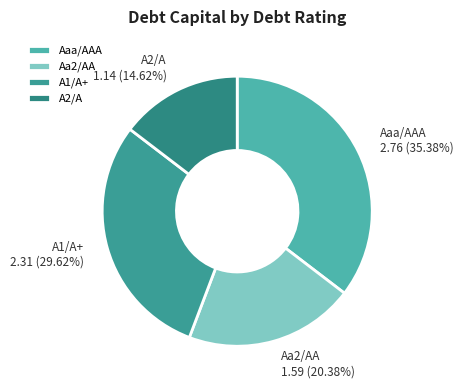

Does A2/A account for over 50% of the chart?

No